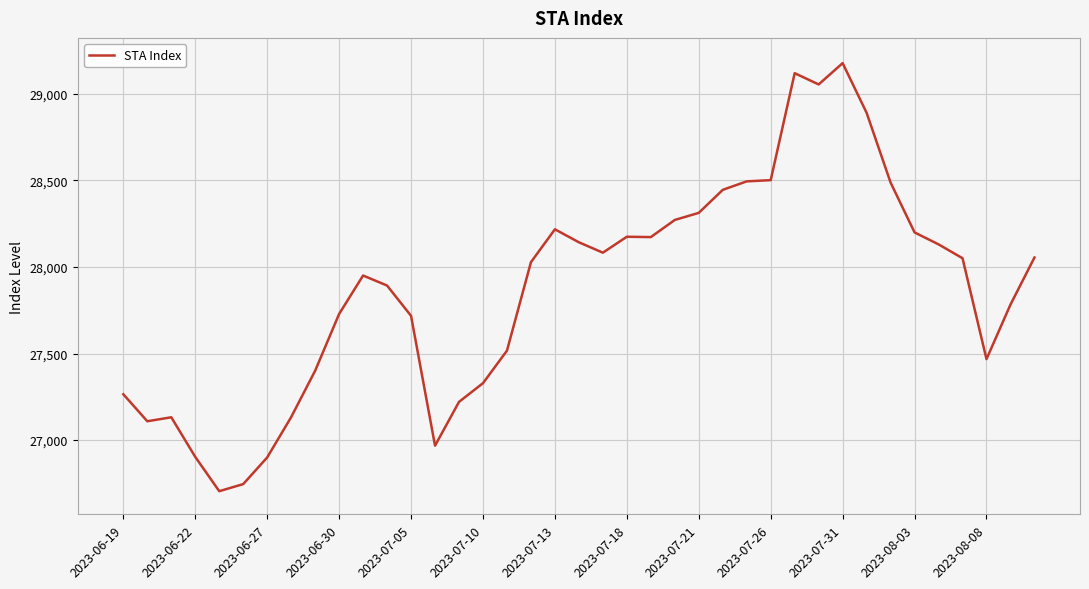

What is the minimum value shown in the chart?

26705